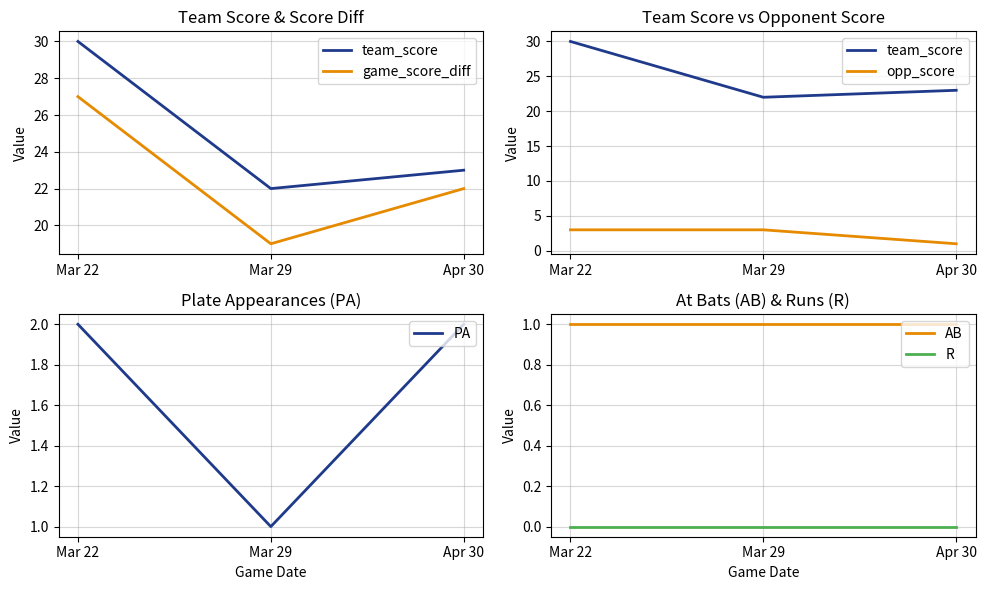

Is the value of AB at Apr 30 greater than the value of R at Mar 29?

Yes